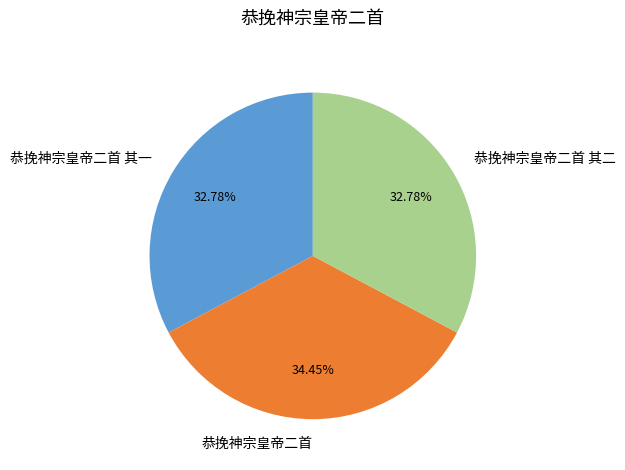

How many segments does this pie chart have?

3